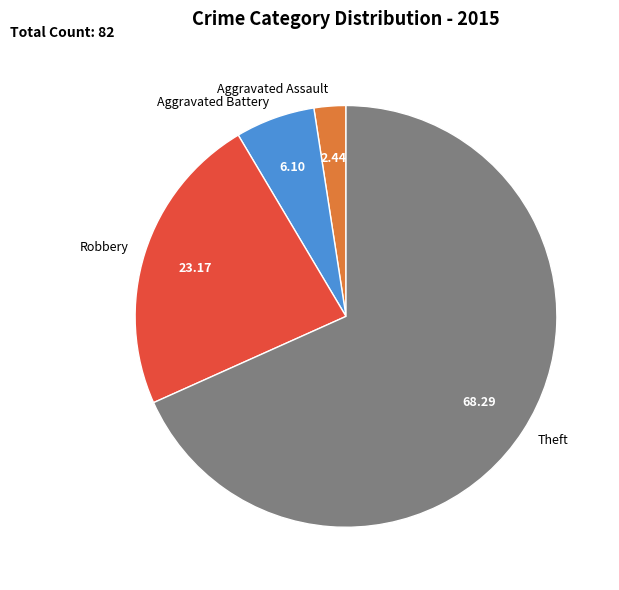

The Theft slice represents 83% of the pie. True or false?

False